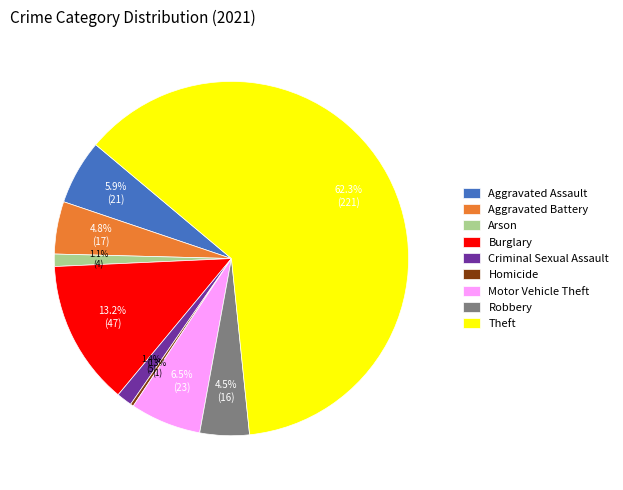

How many slices are in this pie chart?

9